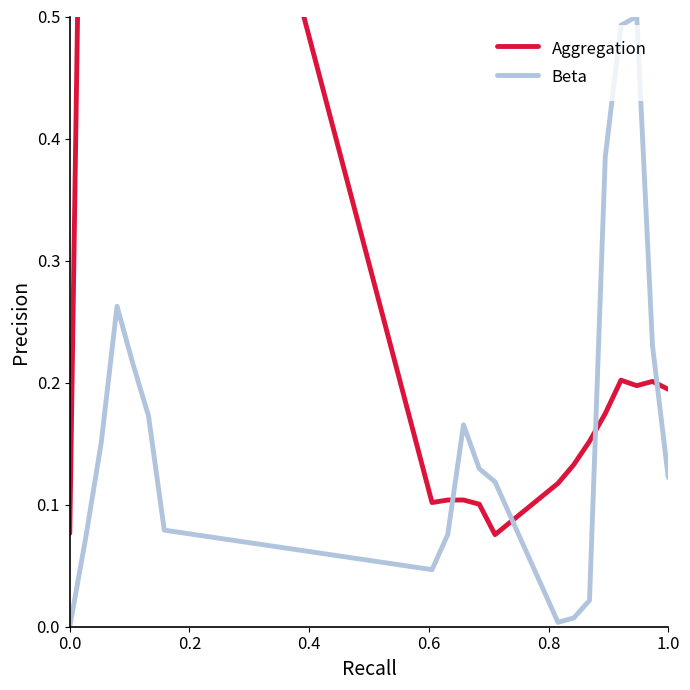

What is the average value of the Aggregation series?

0.4